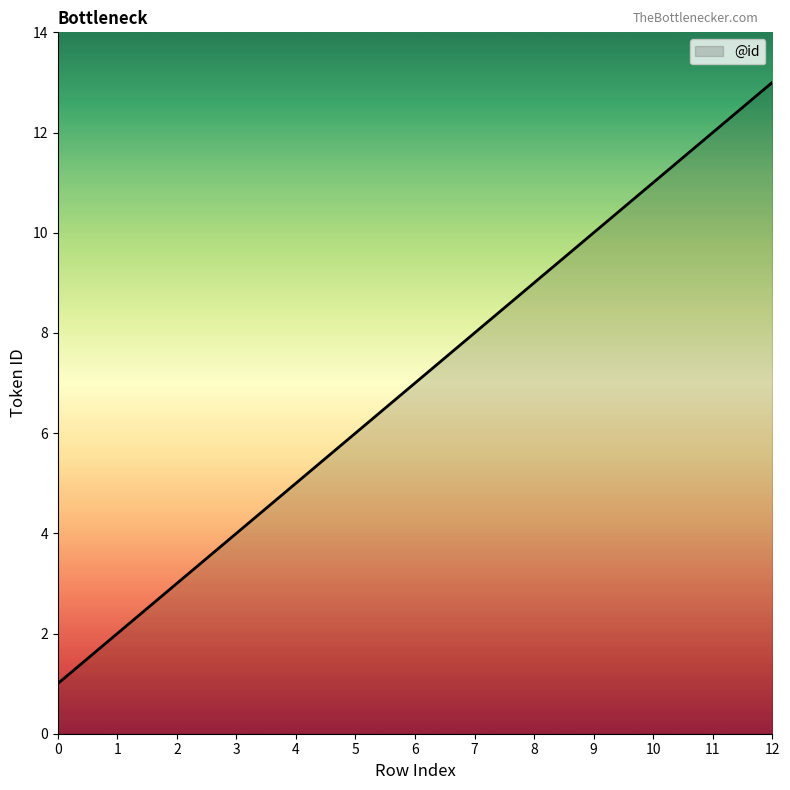

What is the average value?

7